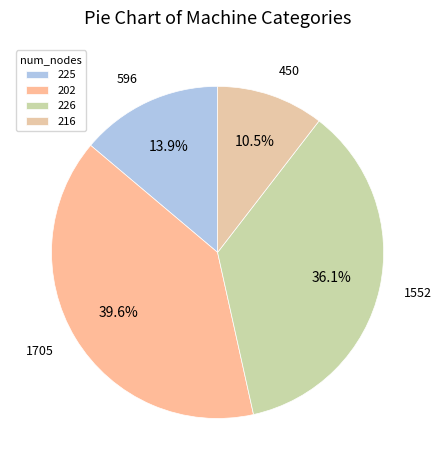

Is 202 the majority of the pie?

No